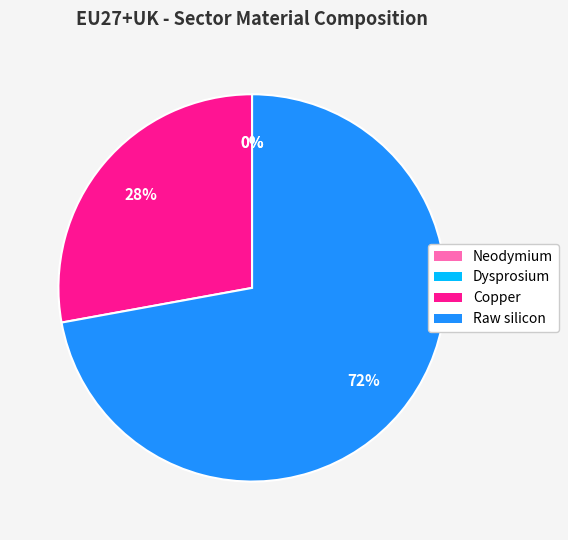

To the nearest percent, what percentage of the pie is Raw silicon?

72%